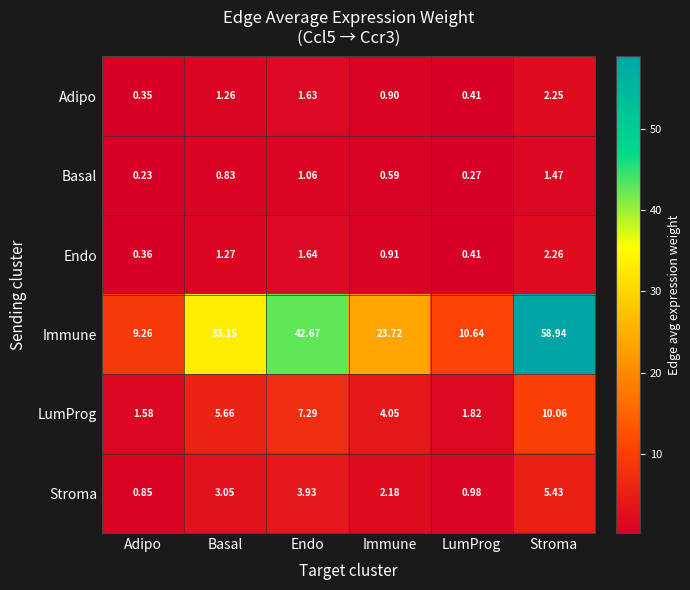

Which series has the largest range (max minus min)?

Immune